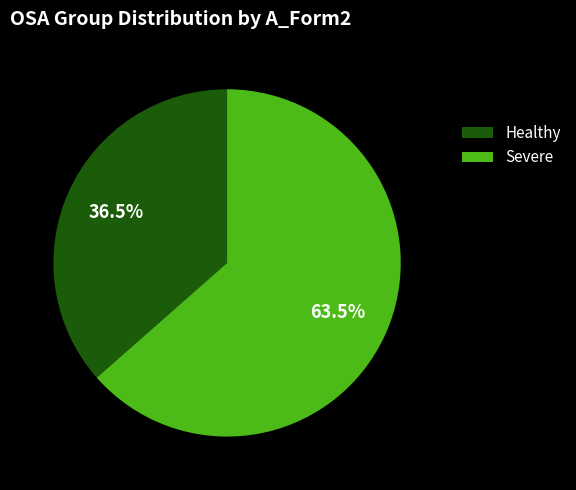

What is the ratio of the value at Healthy to the value at Severe?

0.6